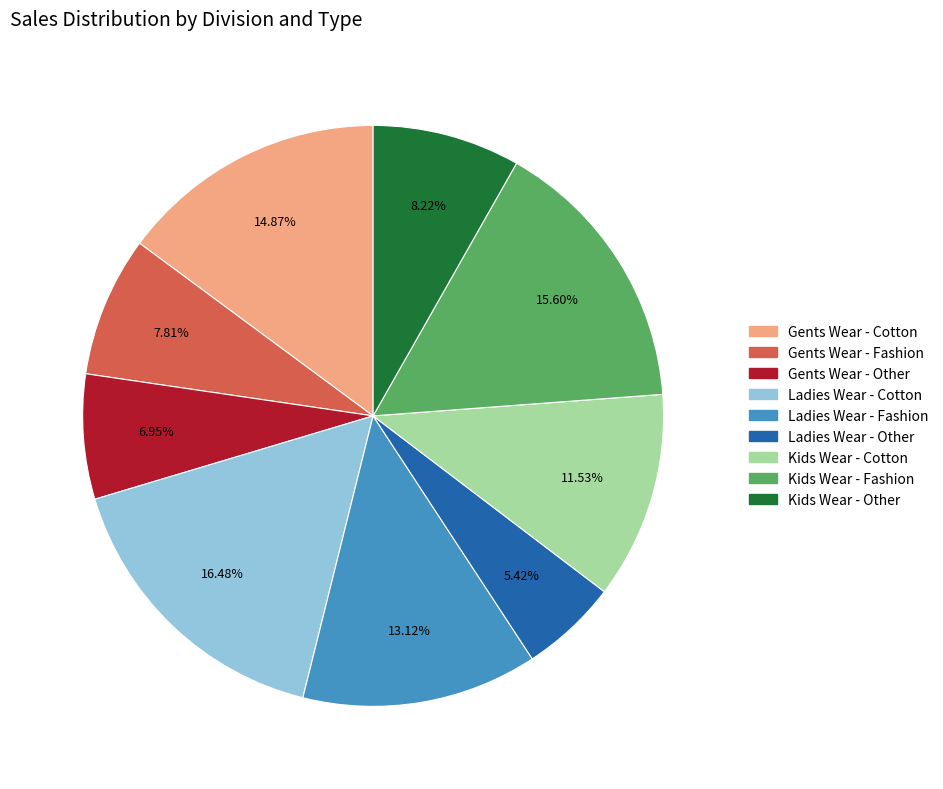

True or false: Gents Wear - Other accounts for 36% of the total.

False